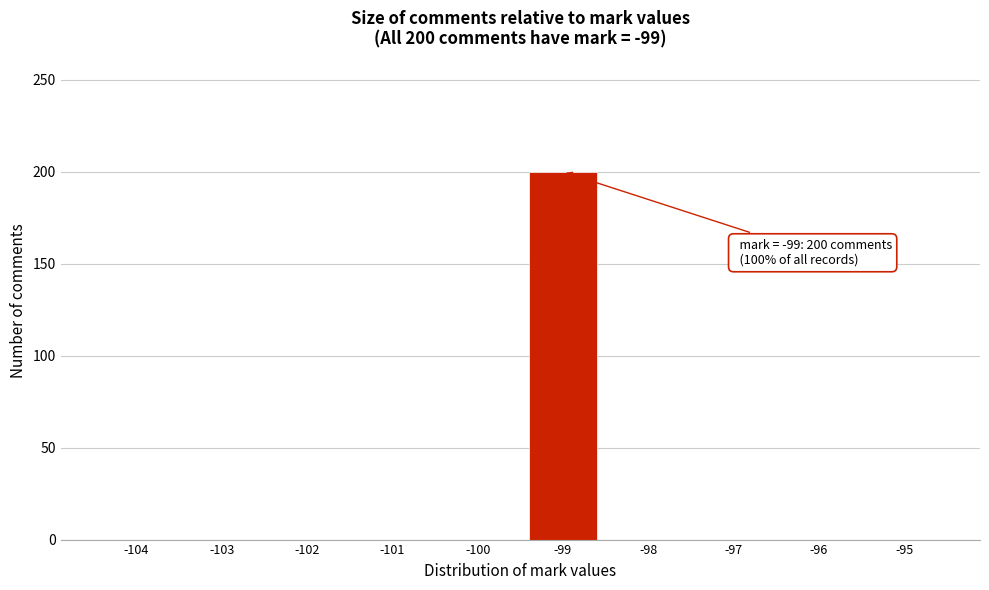

Over which range of the x-axis is the bar tallest?

-99.5 to -98.5